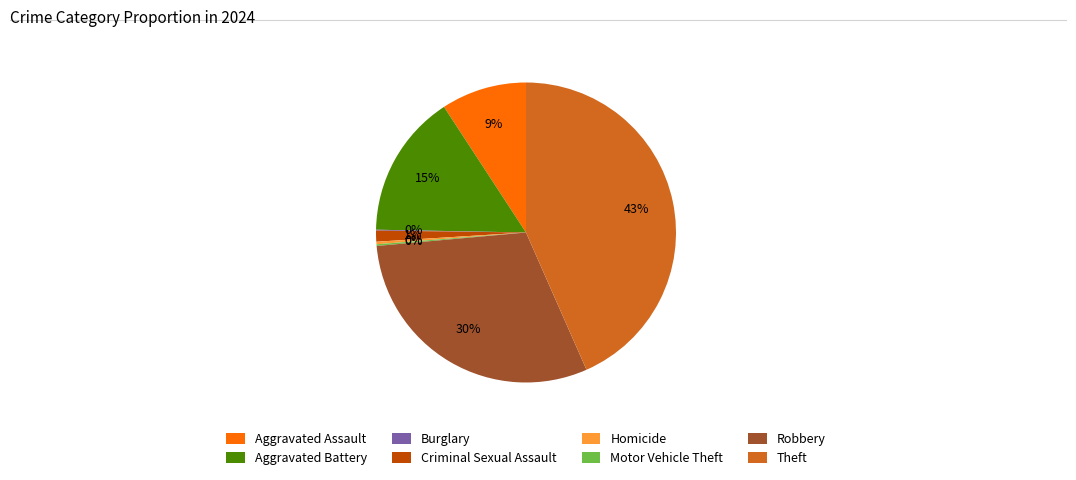

True or false: Robbery accounts for 40% of the total.

False